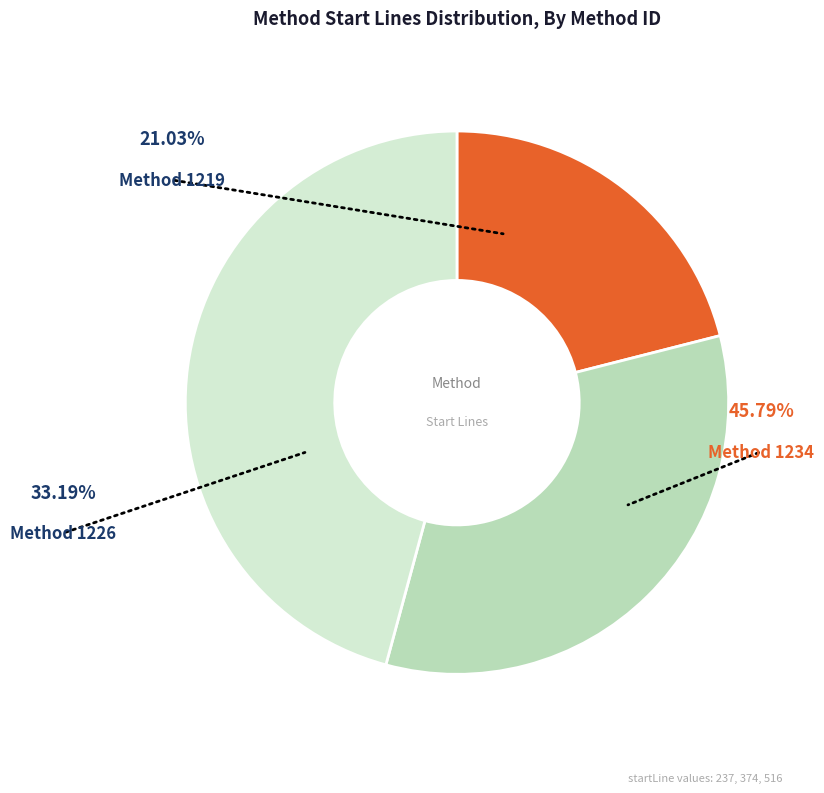

How many slices are in this pie chart?

3